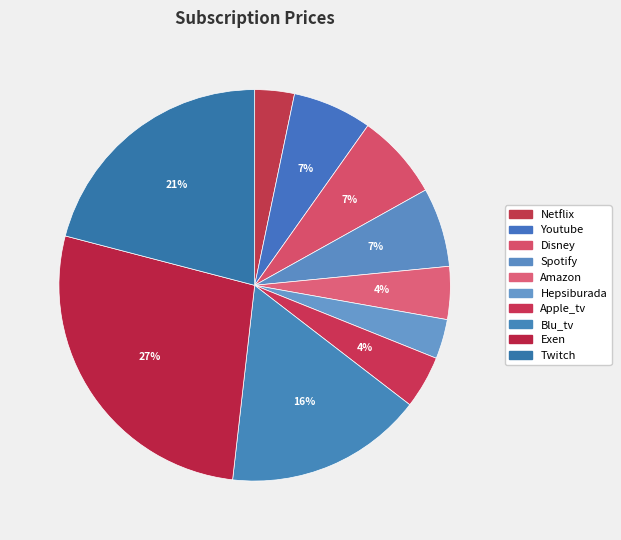

True or false: Netflix accounts for 3% of the total.

True